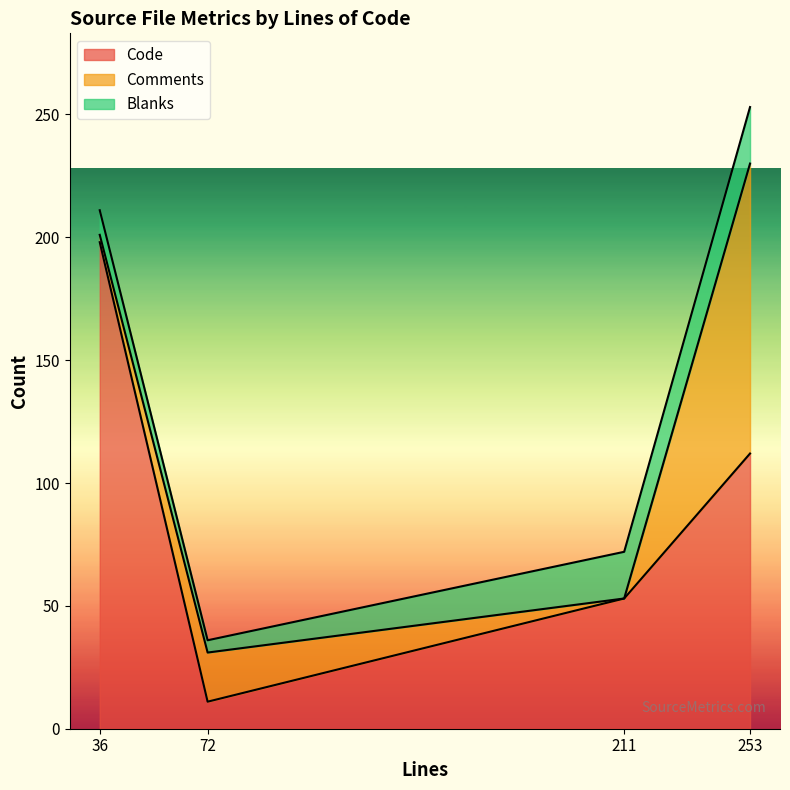

The value of Comments at 36 is 3. True or false?

True